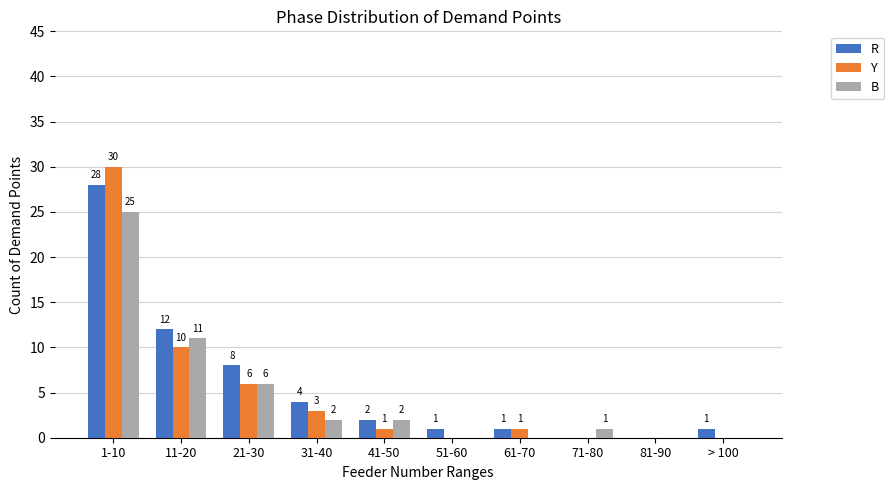

How many data points does each series have?

10